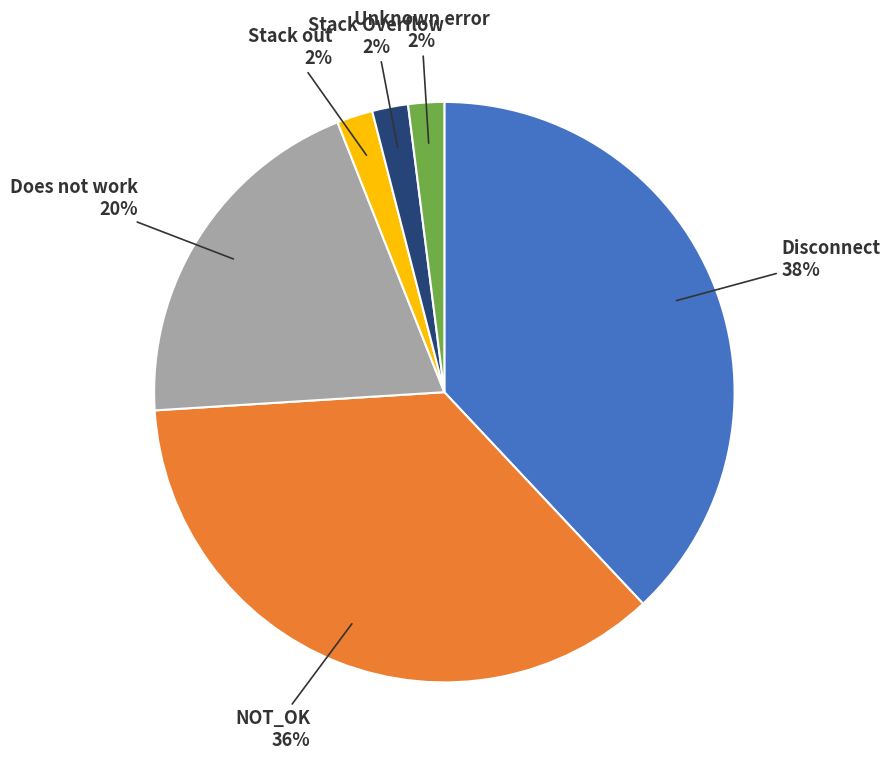

Is there a majority slice in this chart?

No